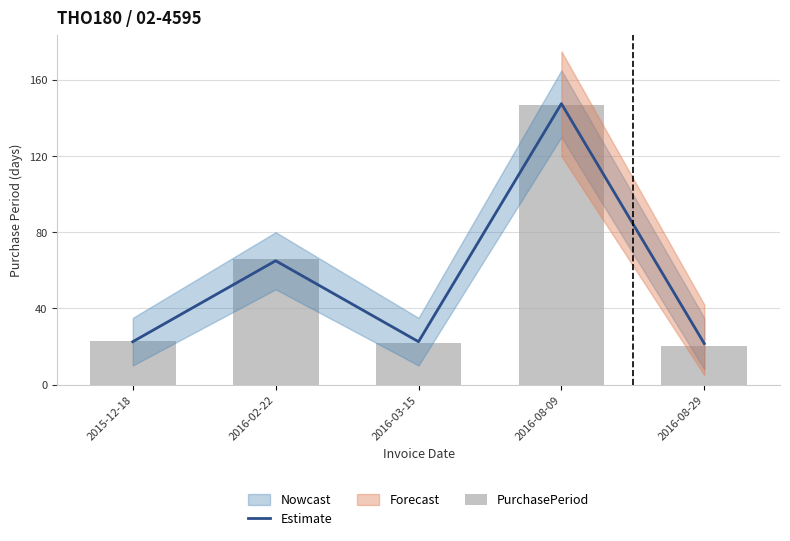

What is the difference between the maximum and second lowest values in the Estimate series?

125.0